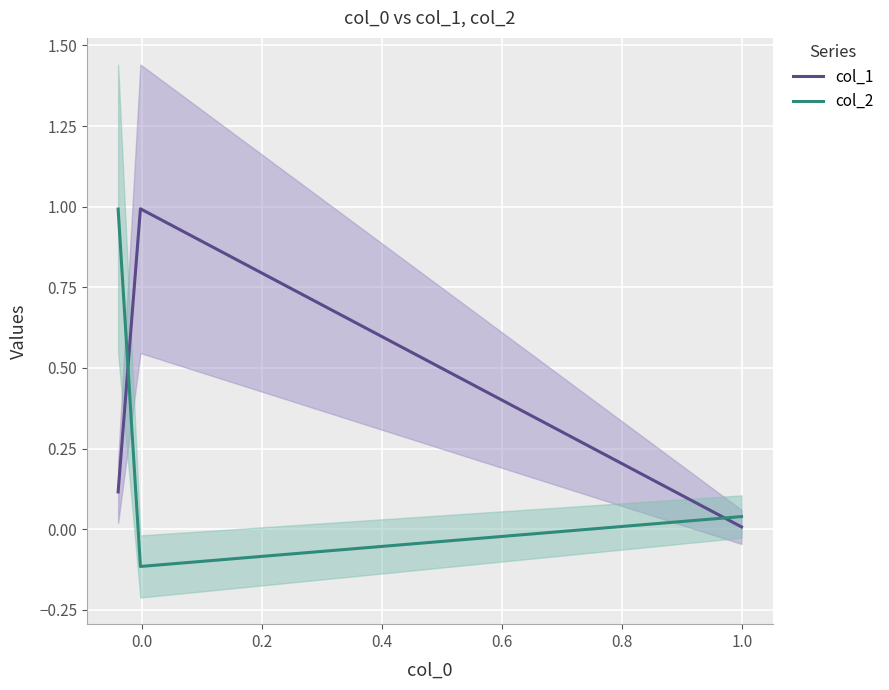

What is the highest value of the col_2 series?

1.0